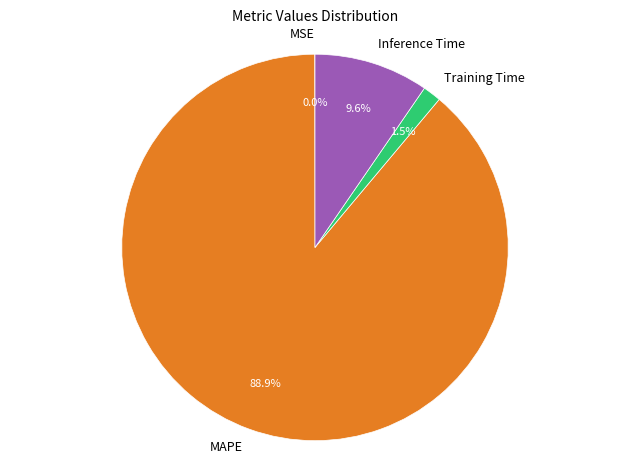

The MAPE slice represents 89% of the pie. True or false?

True